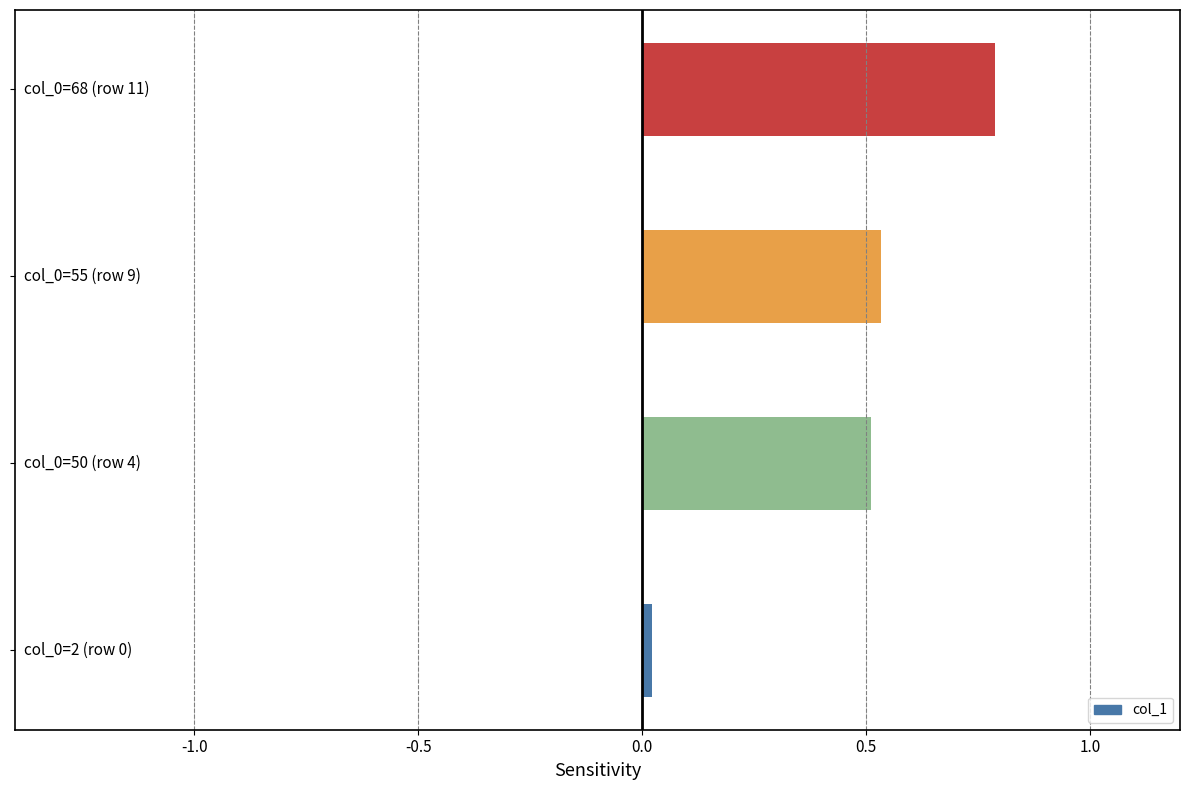

What is the maximum value shown in the chart?

0.8